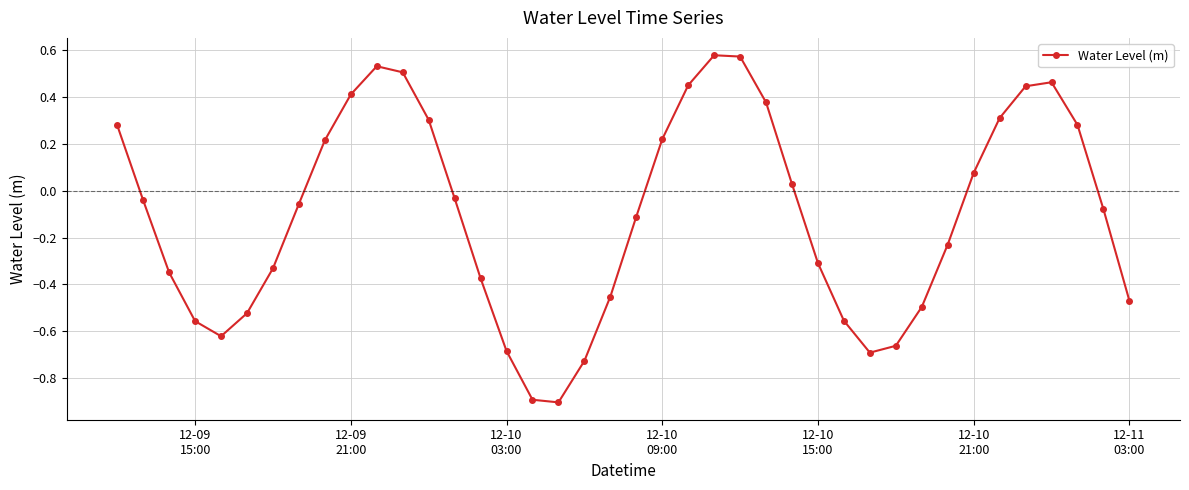

What is the value of the 17th point from the left?

-0.9